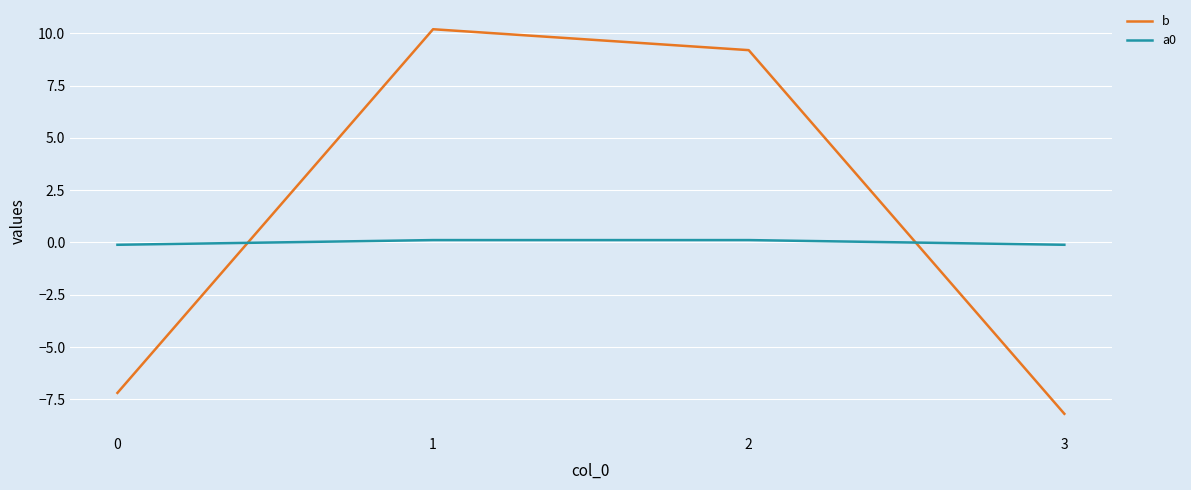

How many values in the a0 series are below 0?

2